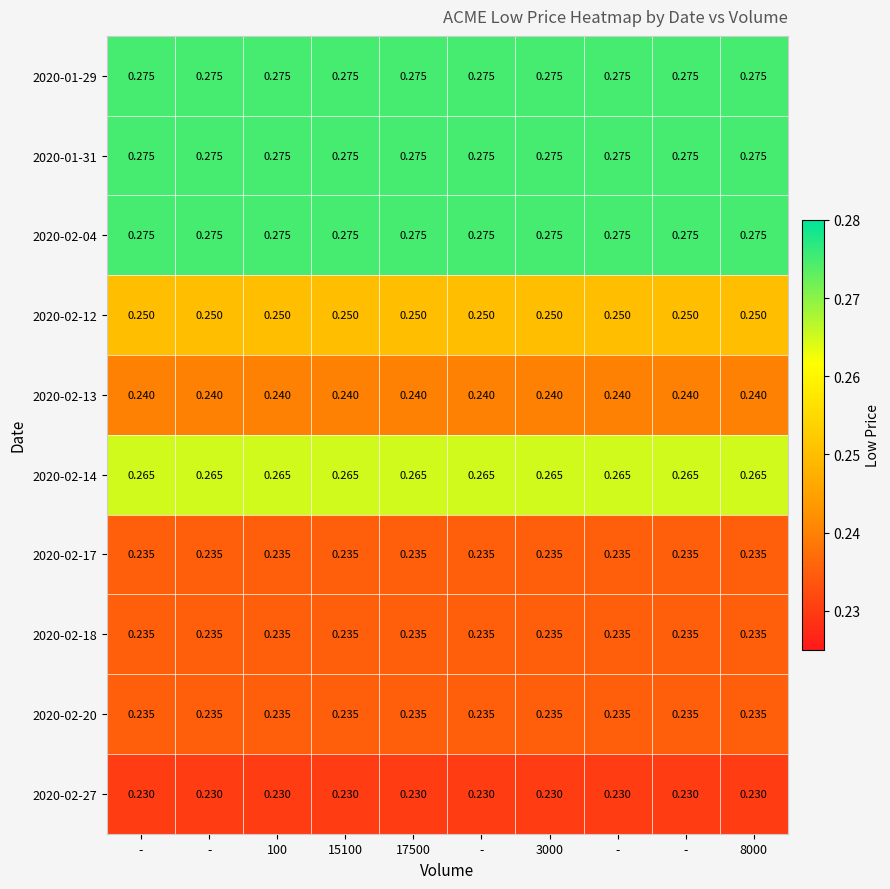

Which series has the largest total across all categories?

2020-01-29